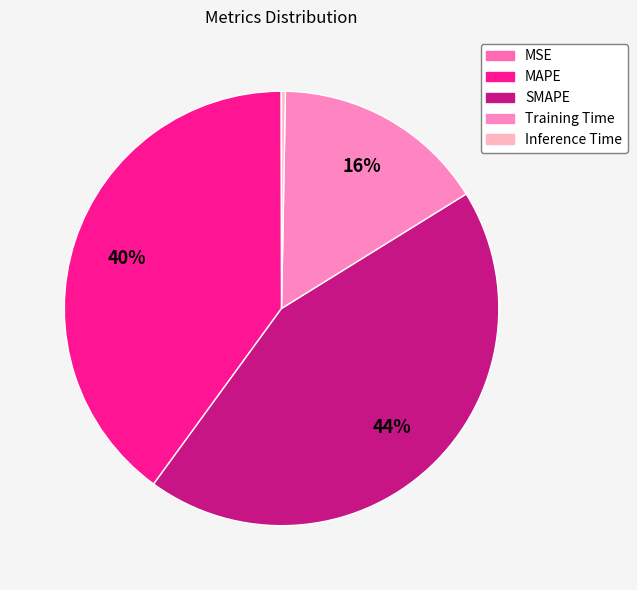

To the nearest percent, what is the average slice percentage?

20%